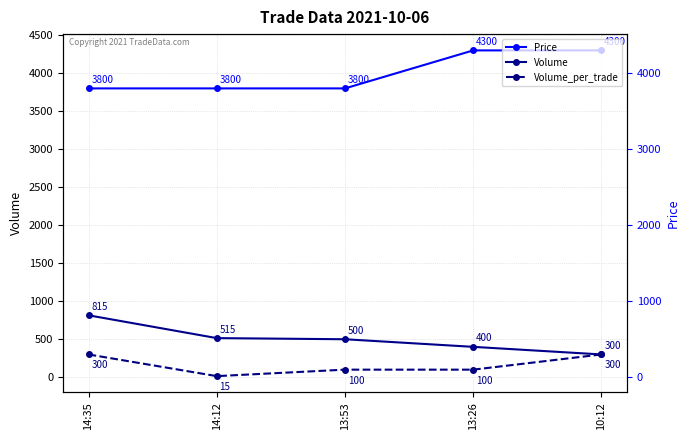

Between 14:12 and 10:12, which series saw the biggest shift?

Price